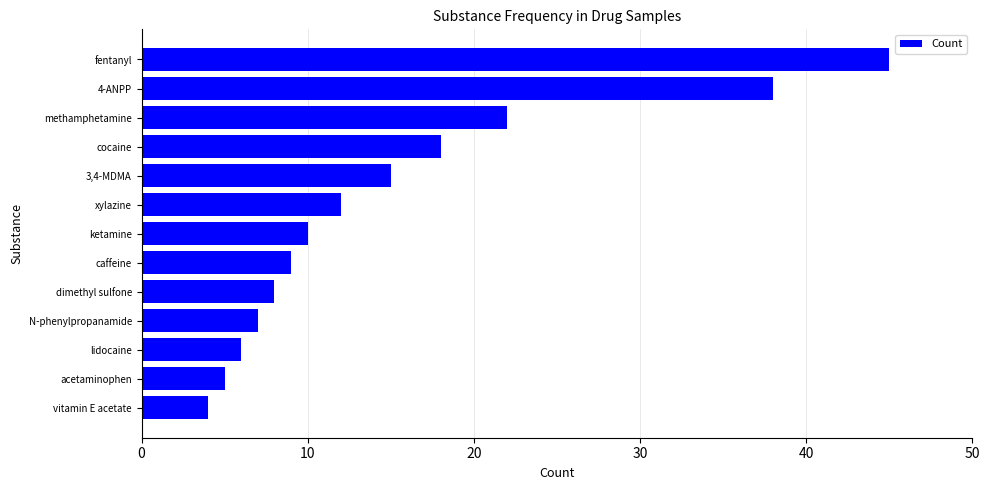

Reading bottom to top, extract all data points from this chart.

4	5	6	7	8	9	10	12	15	18	22	38	45